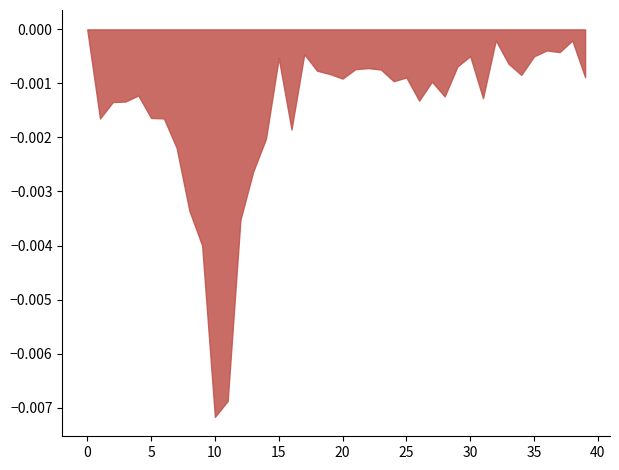

Which category has the lowest value across all series?

10